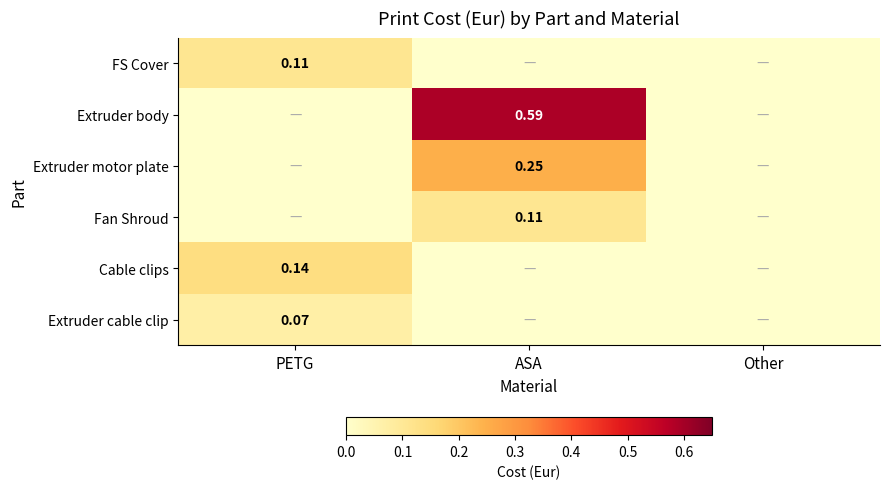

How many values in Cable clips are above zero?

1